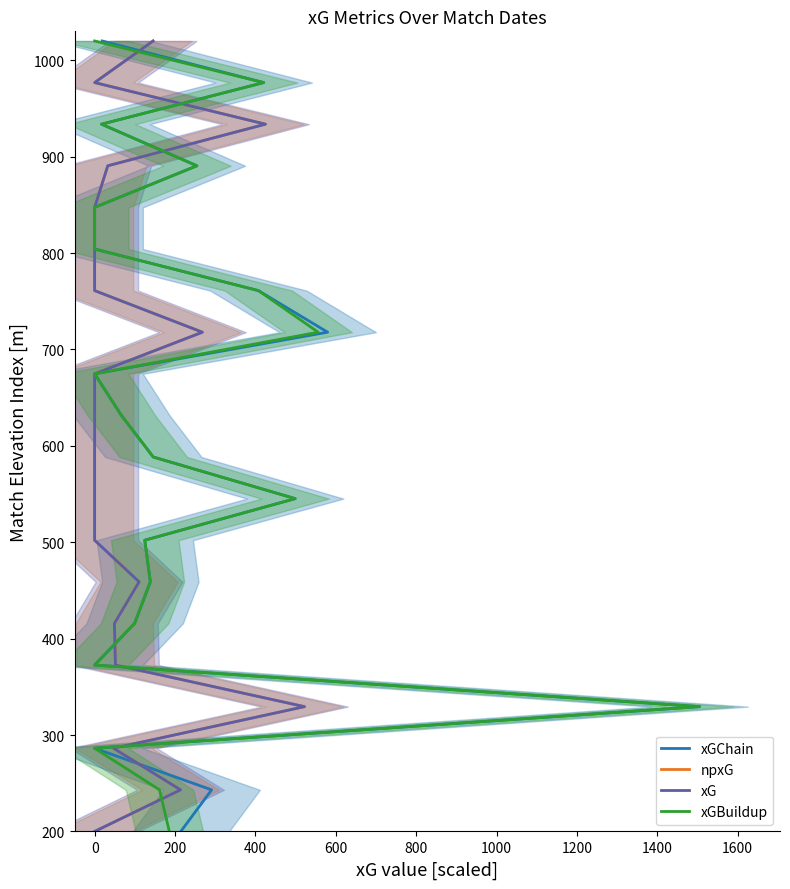

What are all the series names shown in the legend?

xGChain, npxG, xG, xGBuildup